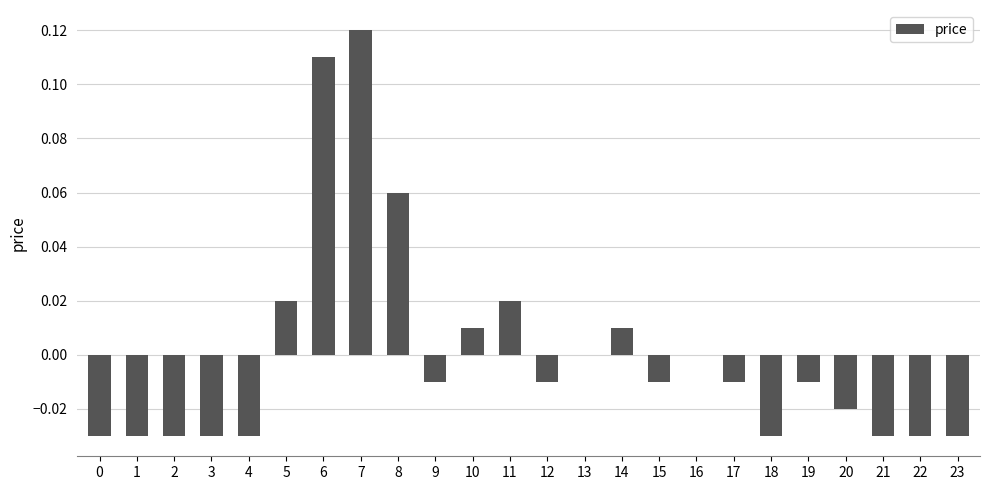

Which has a higher value, 19 or 11?

11